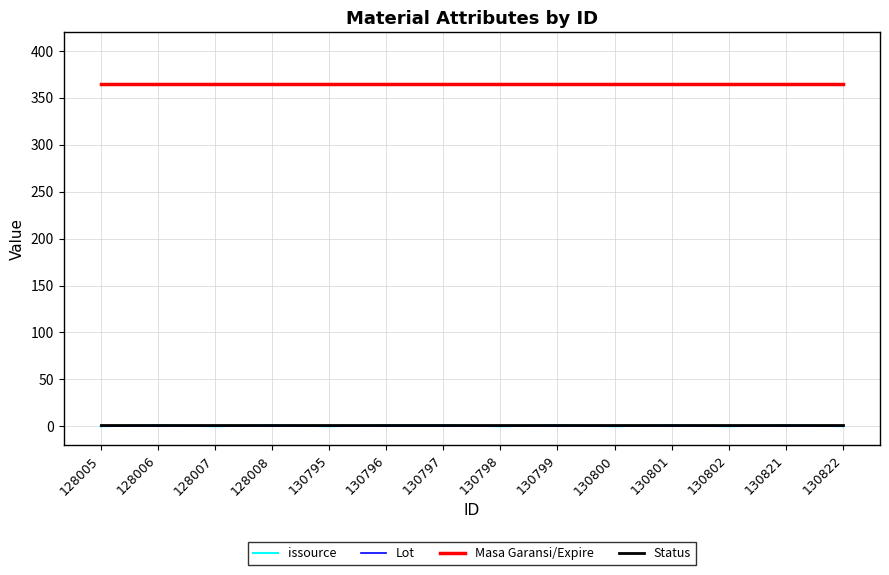

What is the average value of the Masa Garansi/Expire series?

365